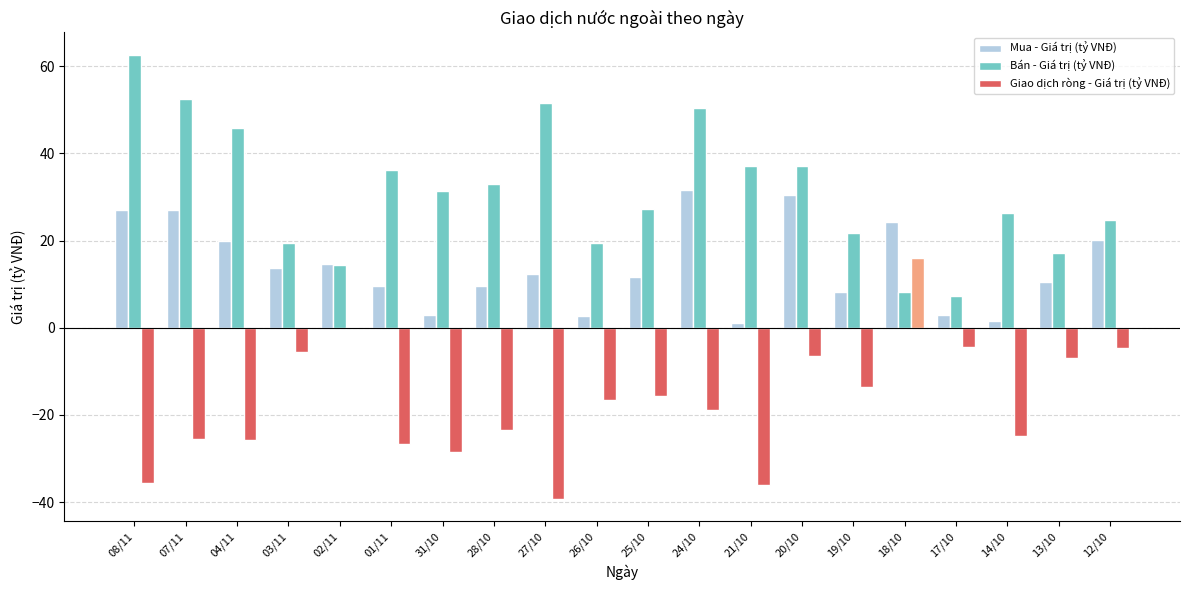

What is the total value across all series at 03/11?

27.6